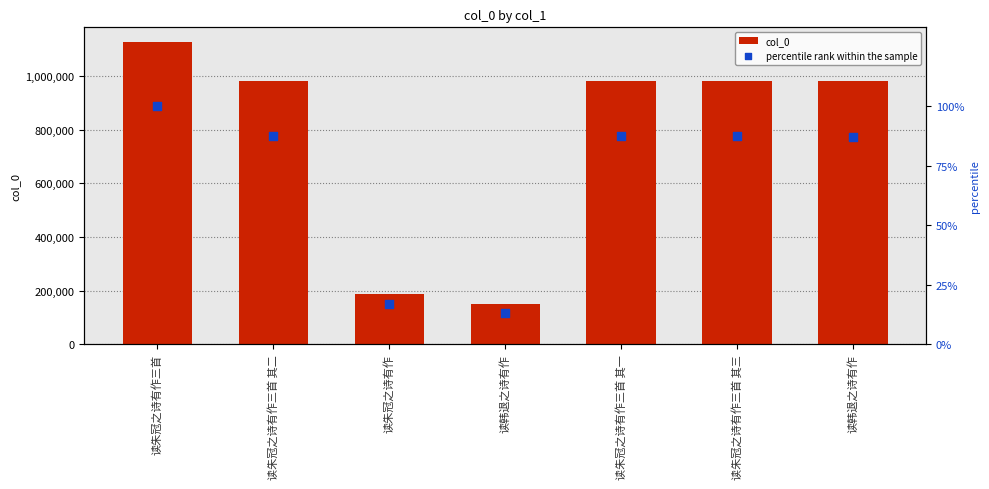

Which series reaches the minimum Y coordinate?

percentile rank within the sample